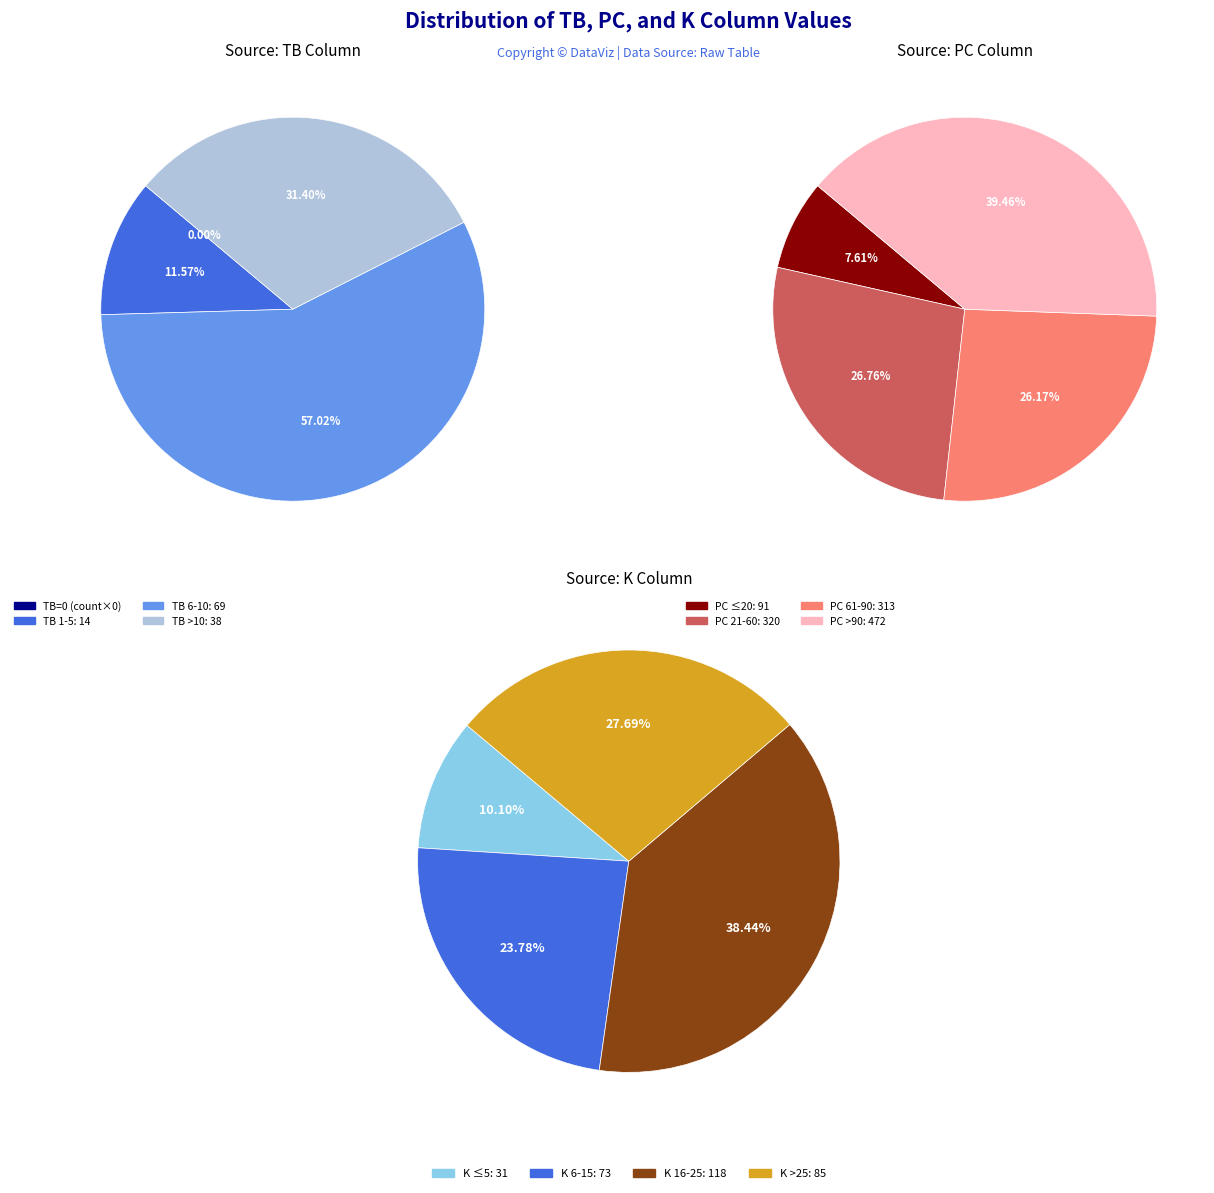

How much of the chart is everything except K?

98.3%